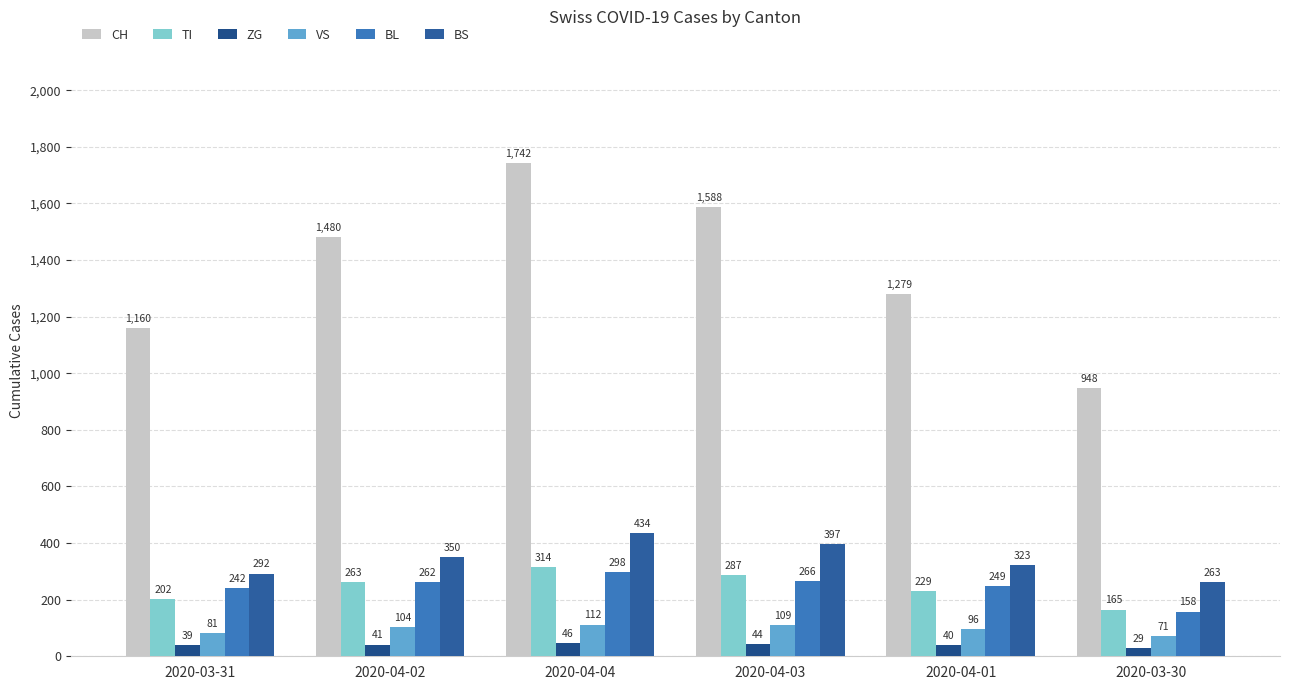

How many series are shown in this chart?

6